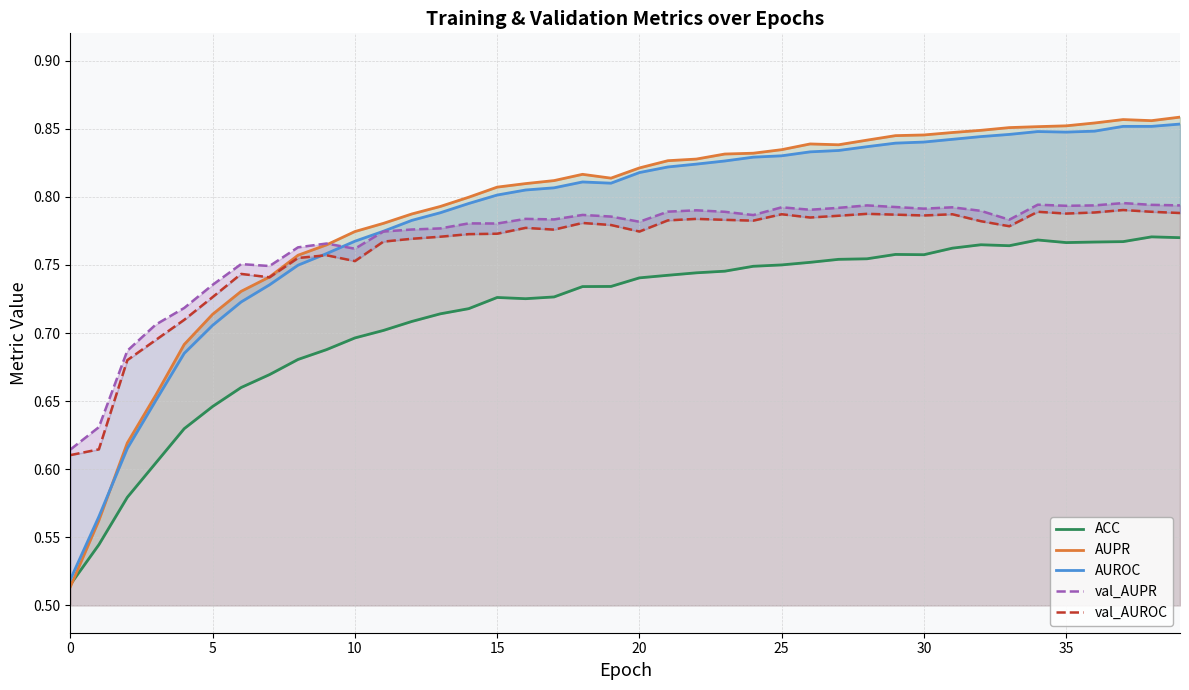

True or false: val_AUPR has more than 0 points higher than both neighbors.

True